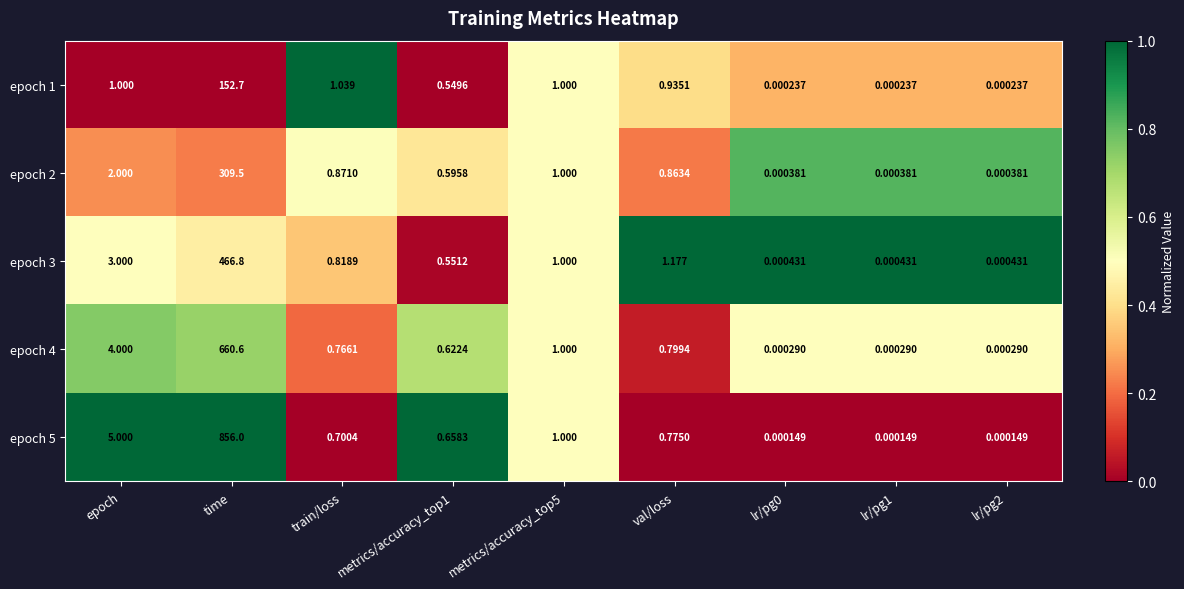

At which category is the sum across all series the highest?

time